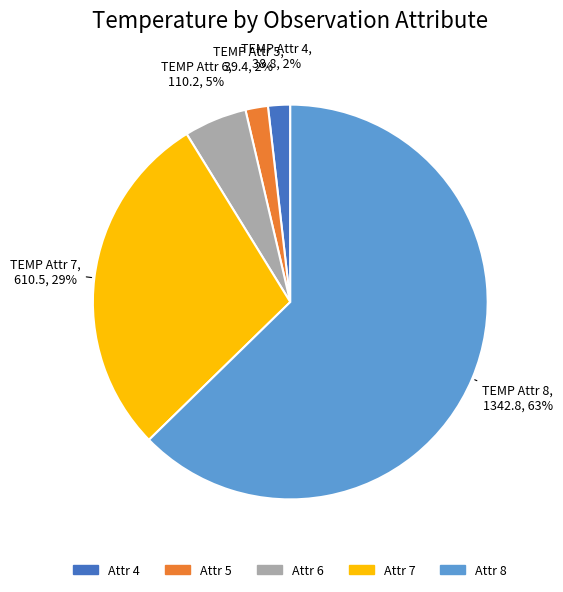

Does any single category account for the majority?

Yes